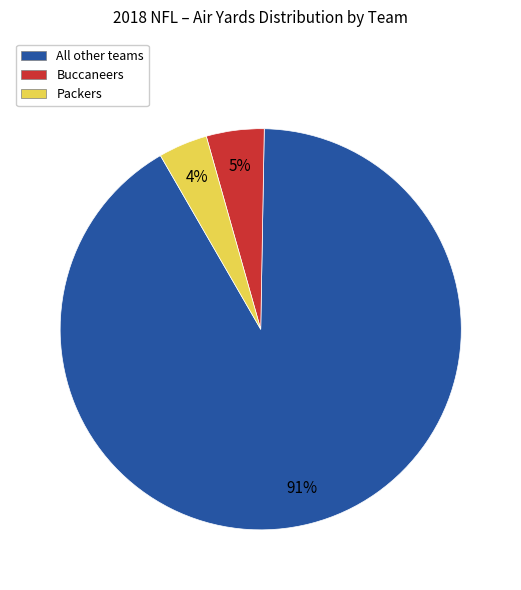

Combined, do Buccaneers and Packers account for over 50%?

No